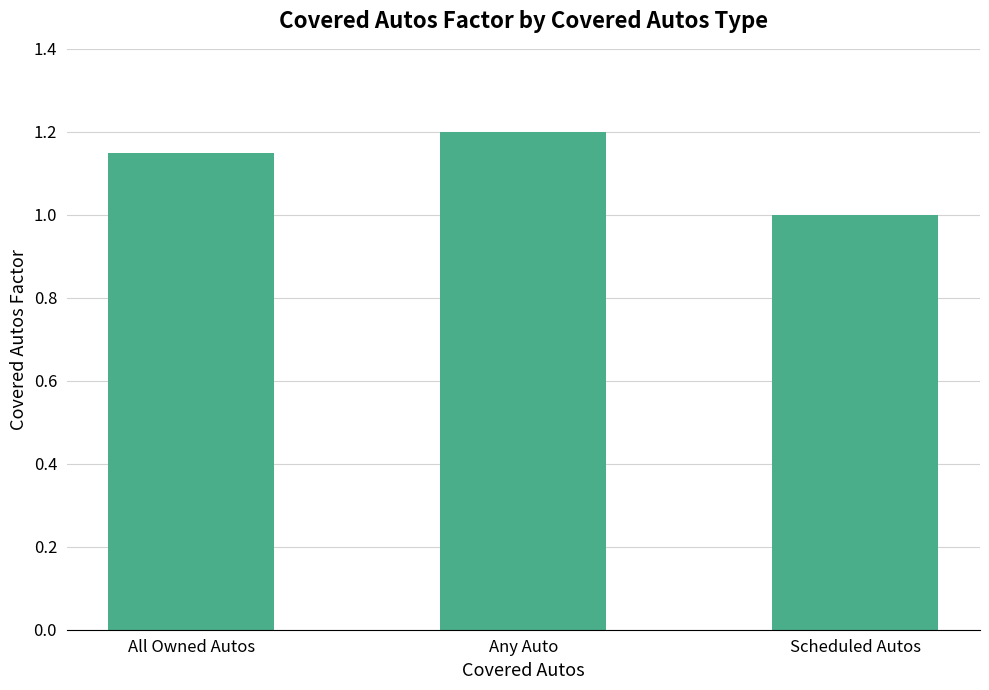

What is the value of the 3rd bar from the left?

1.0